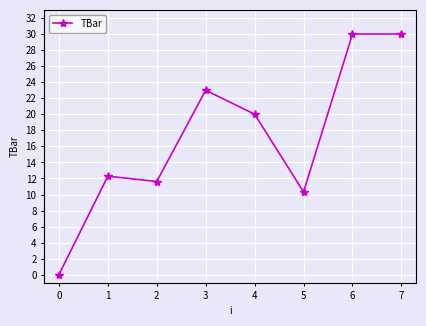

Is it true that the value at 6 is 30.0?

True